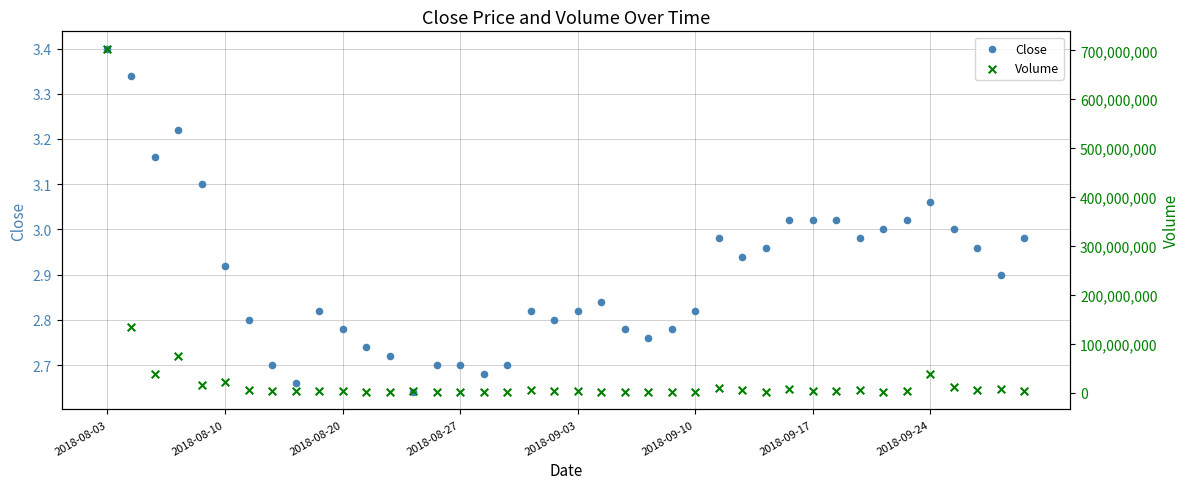

Is the value of Close at 28 greater than the value of Volume at 30?

No